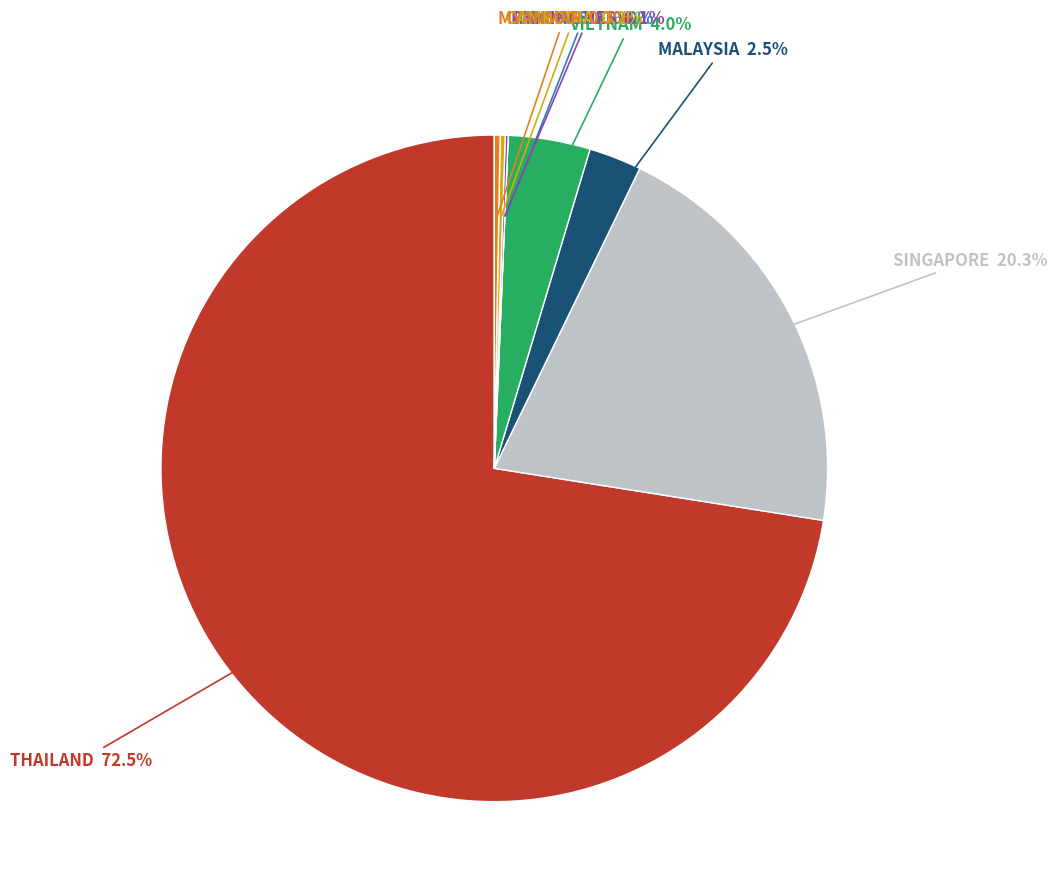

Rank the categories by value from highest to lowest.

THAILAND, SINGAPORE, VIETNAM, MALAYSIA, MYANMAR, CAMBODIA, PHILIPPINES, INDONESIA